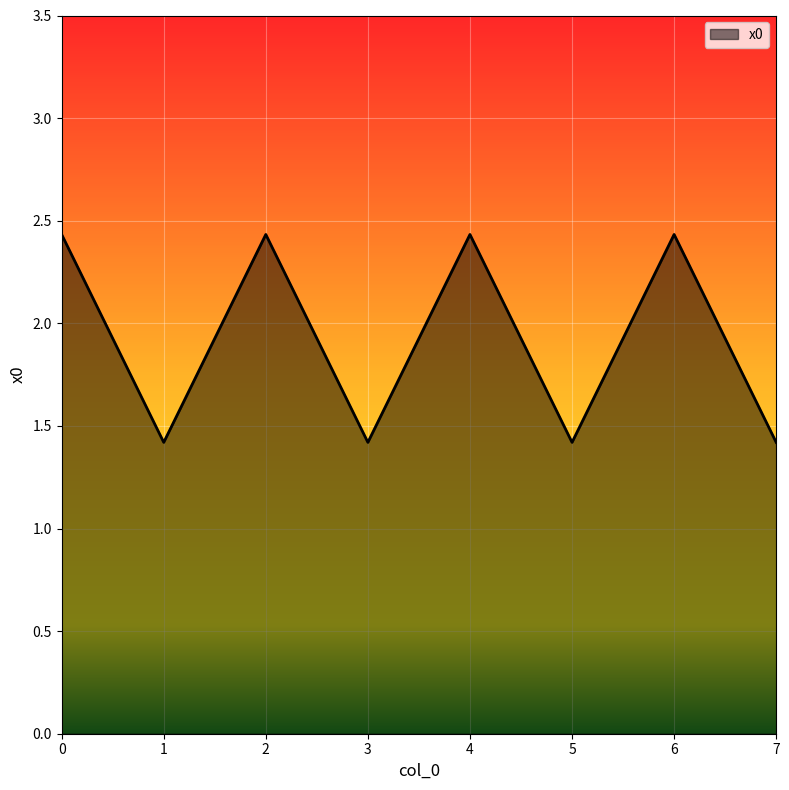

How many lines are shown in the chart?

1